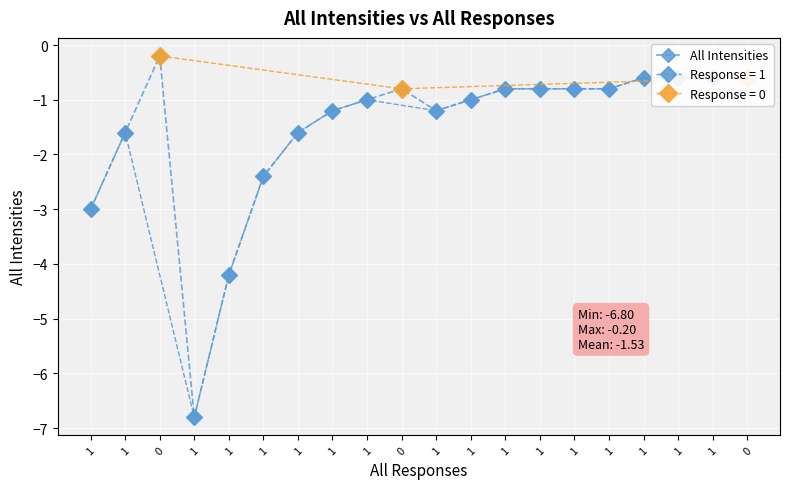

How many points are lower than both their immediate neighbors (excluding endpoints)?

2